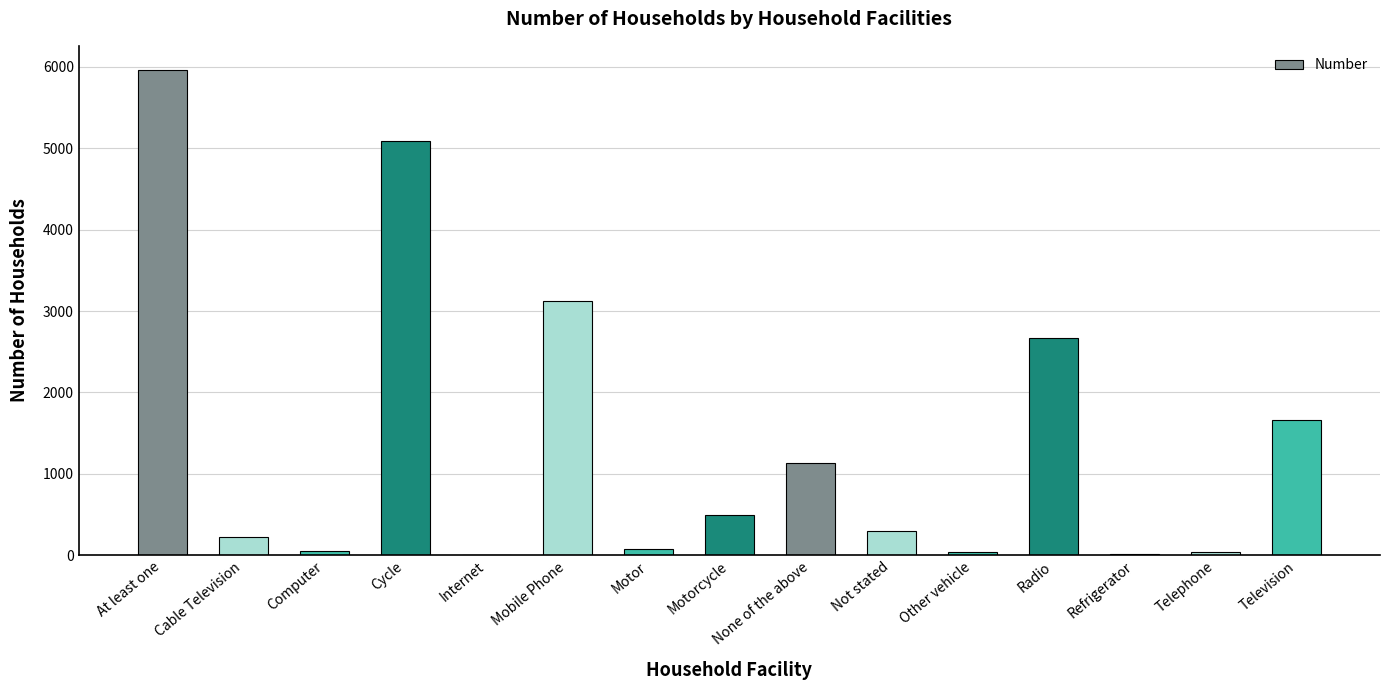

How many series are shown in this chart?

1